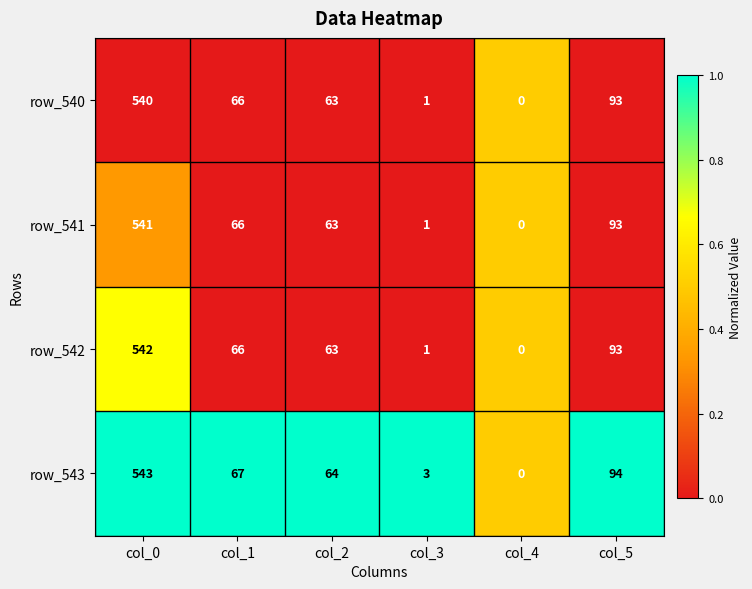

Reading left to right, list all the values displayed in this chart.

row_540: 540	66	63	1	0	93
row_541: 541	66	63	1	0	93
row_542: 542	66	63	1	0	93
row_543: 543	67	64	3	0	94